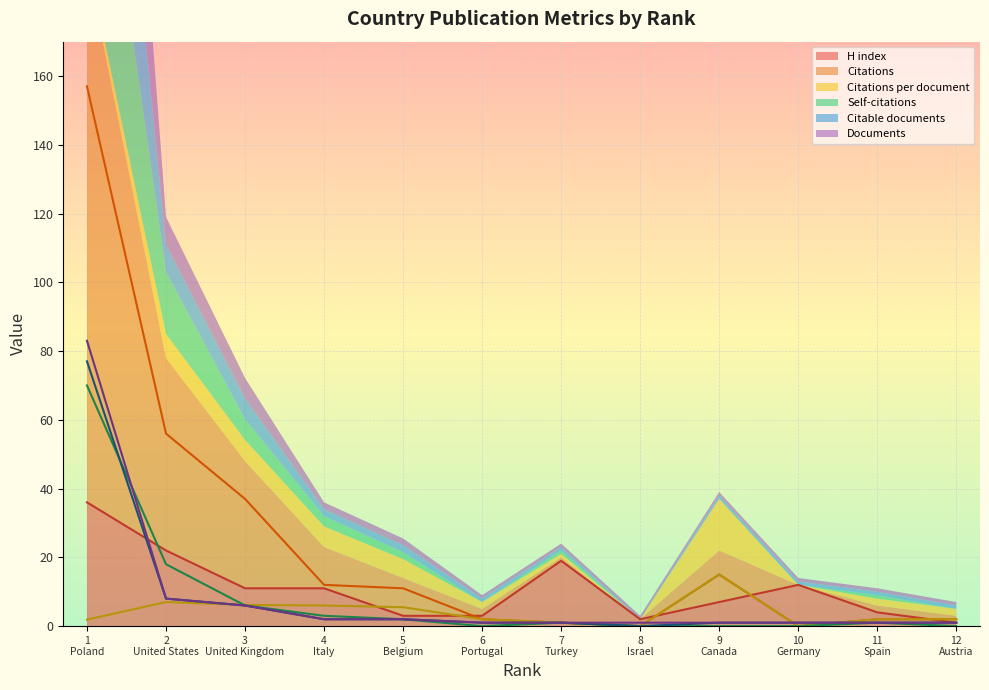

What is the value of the Documents point at the 6th from the left?

1.0